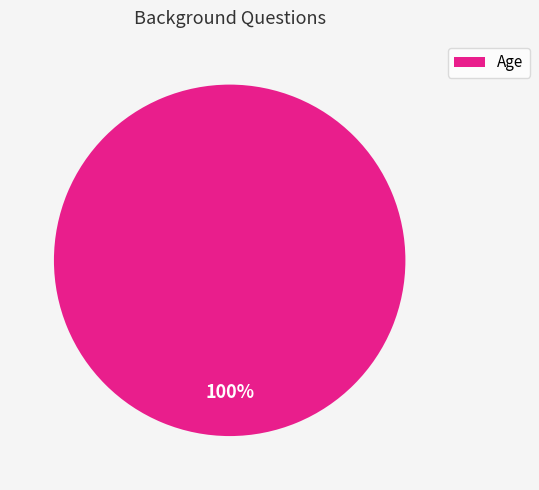

True or false: Age accounts for 95% of the total.

False